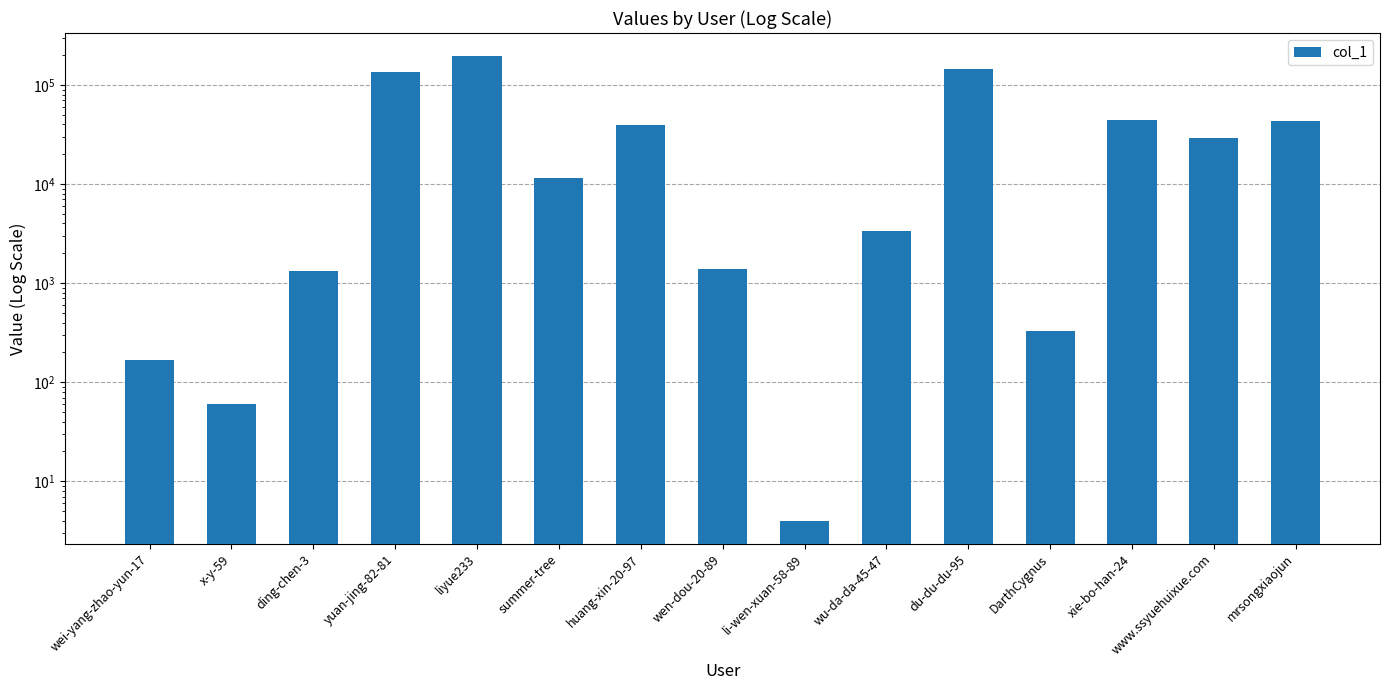

Is it true that the value at wu-da-da-45-47 is 1686?

False